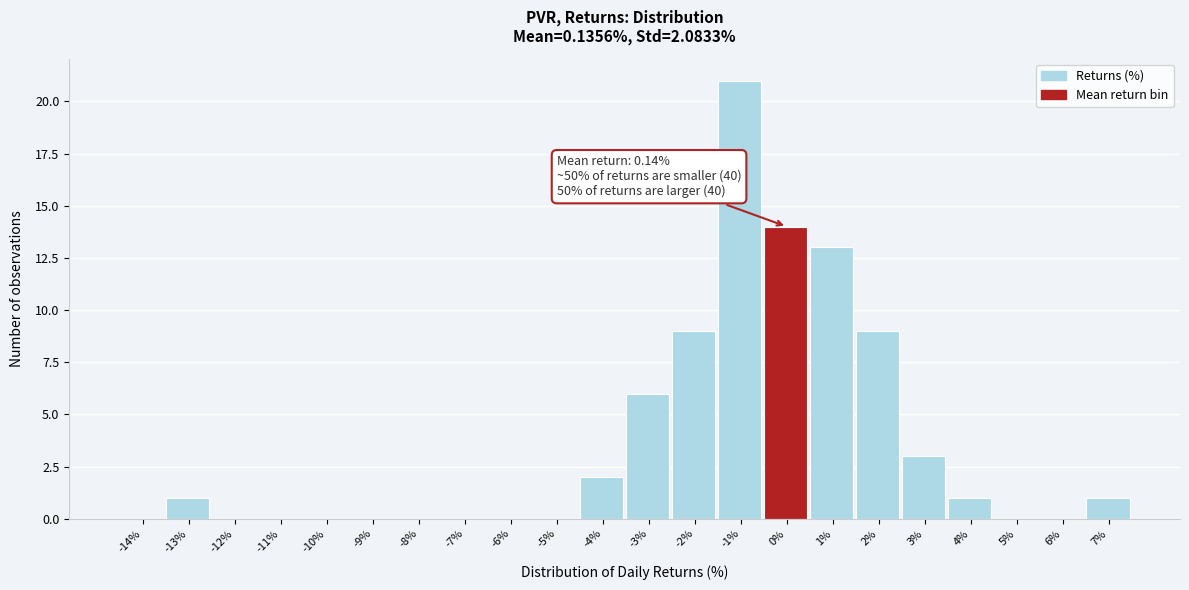

Which label corresponds to the largest value in the chart?

-1%